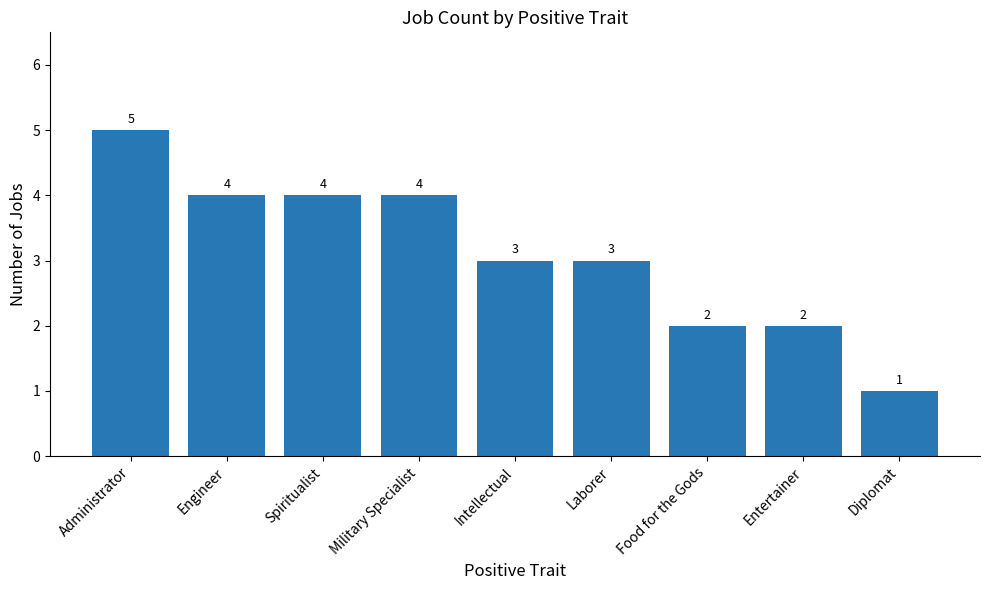

What is the greatest value displayed?

5